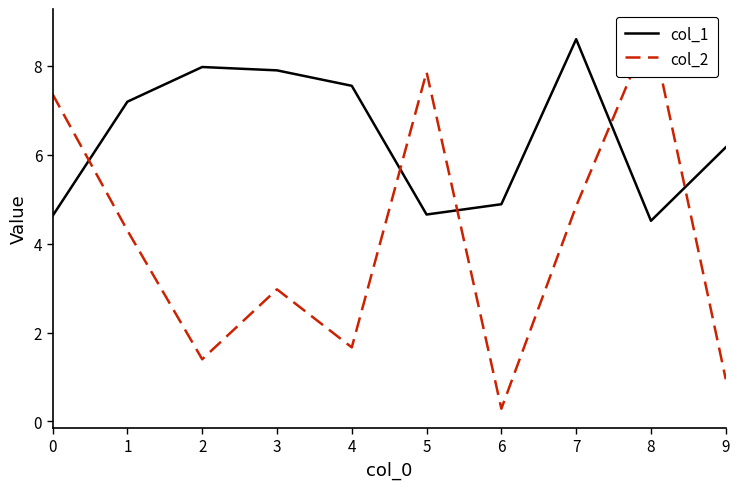

Which series changed the most between 4 and 8?

col_2